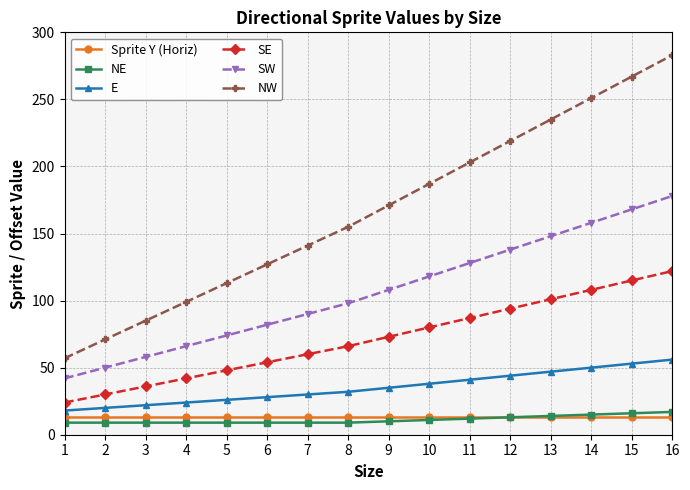

At which category is the sum across all series the highest?

16